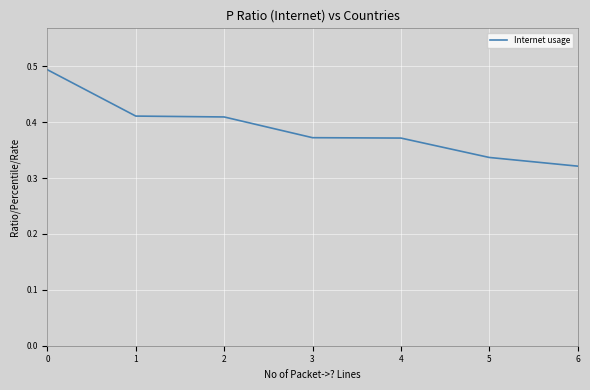

What is the difference between the maximum and minimum values?

0.2